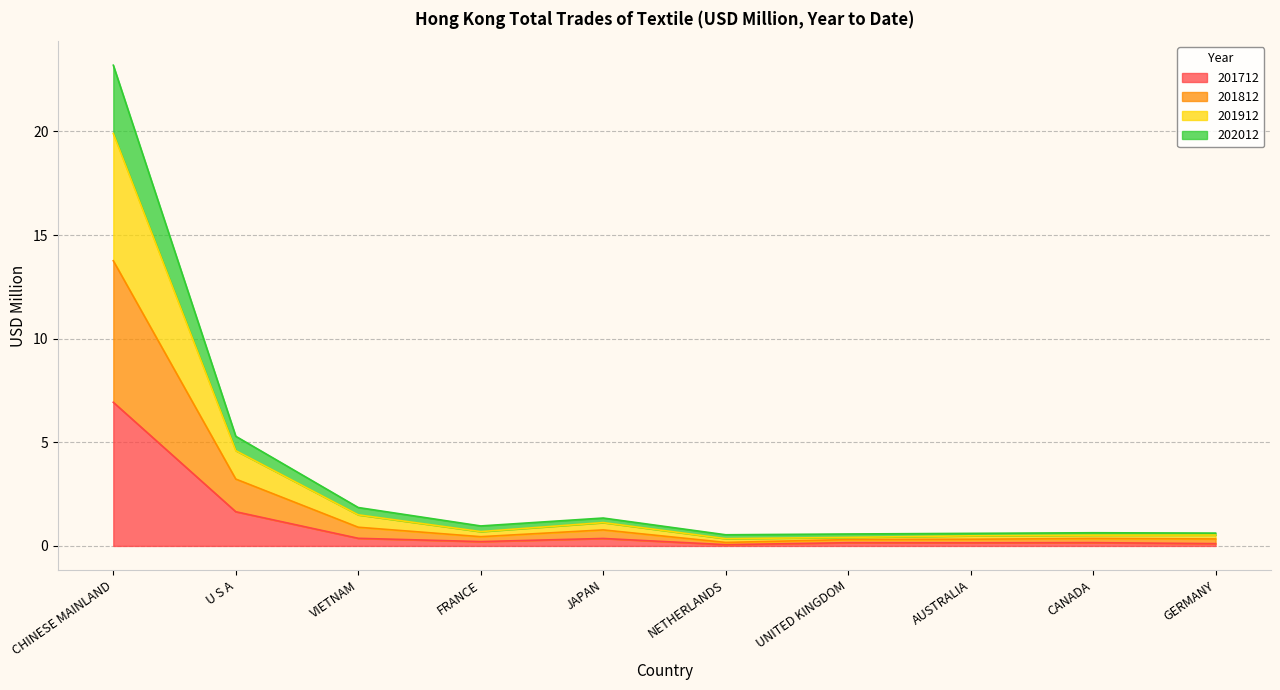

What is the maximum value for 201712?

6.9